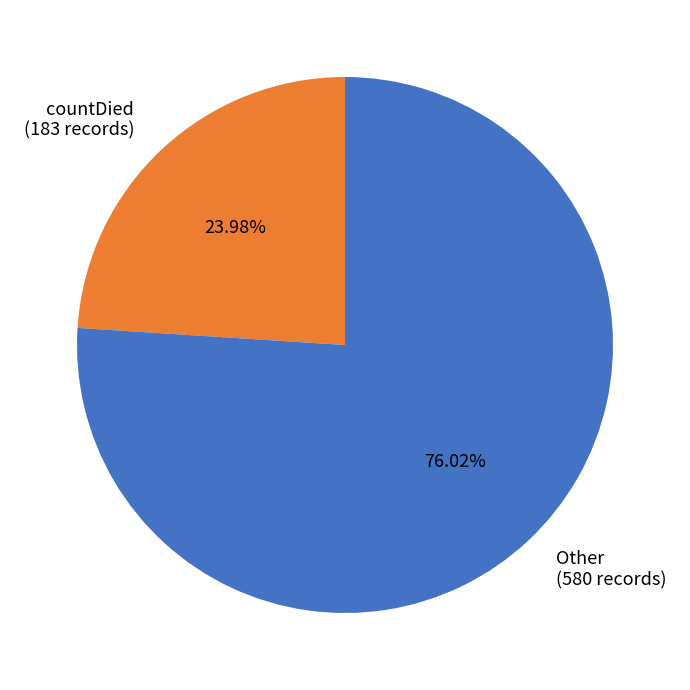

Combined, do Other (580 records) and countDied (183 records) account for over 50%?

Yes